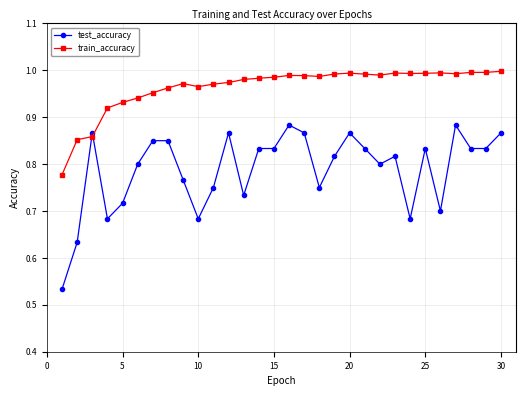

What is the sum of all test_accuracy values?

23.7